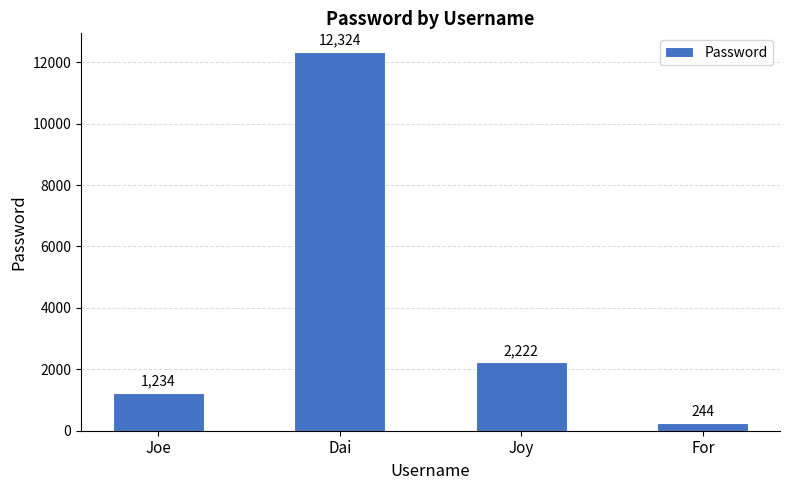

The chart shows a value of 244 at For. True or false?

True